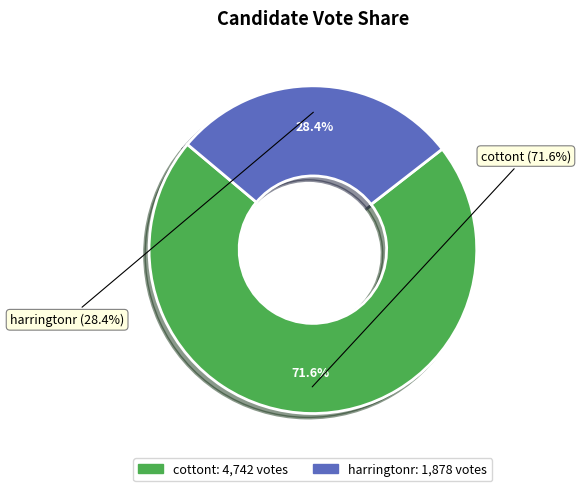

Is the sum of cottont and harringtonr greater than half?

Yes